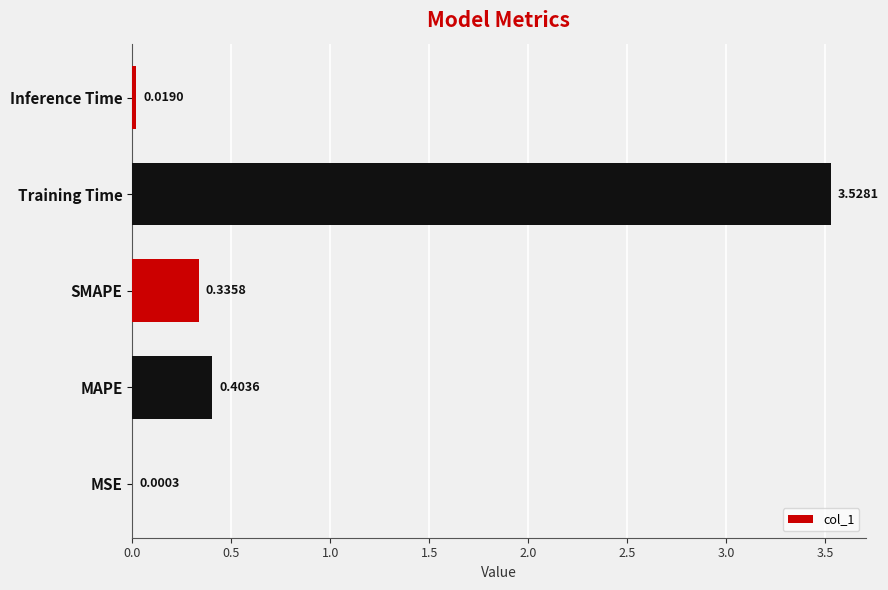

What is the sum of the values at SMAPE and MAPE?

0.7